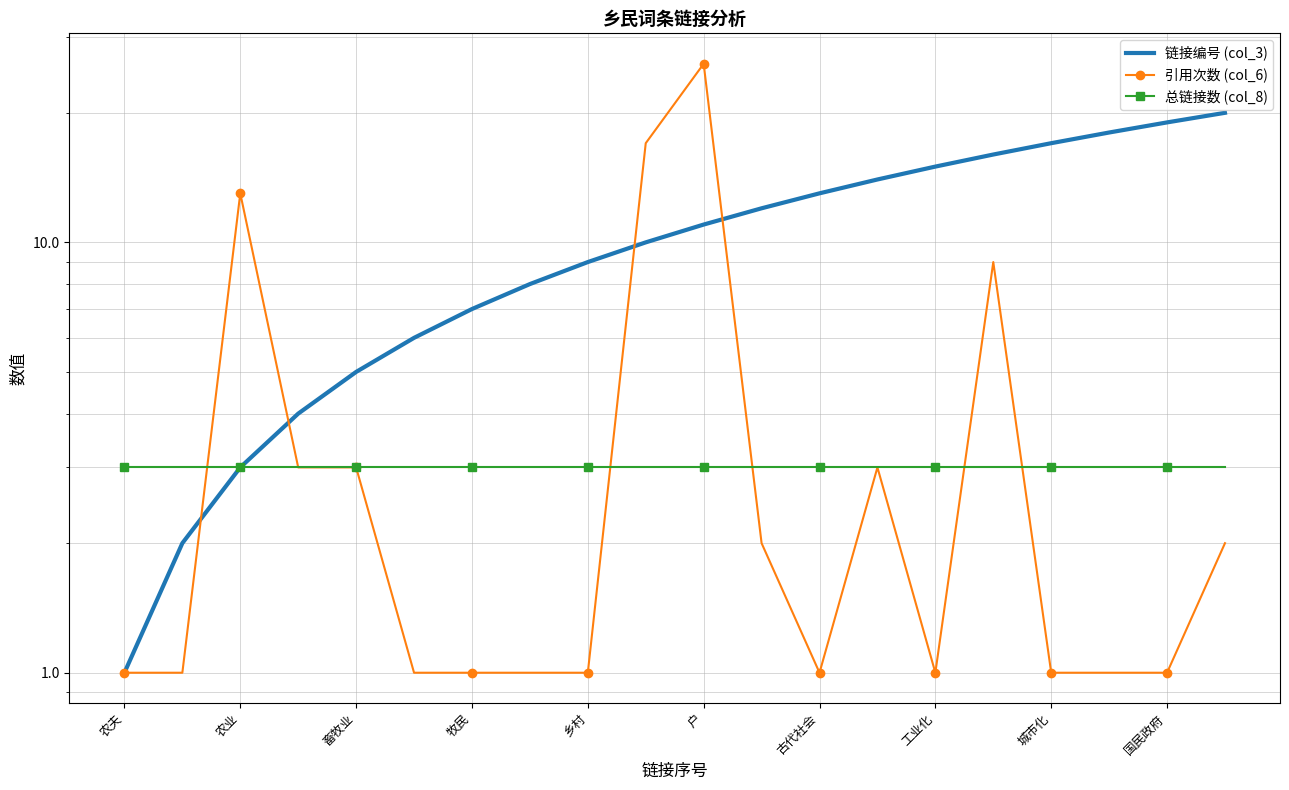

The 总链接数 (col_8) series shows 3 at 牧民. True or false?

True